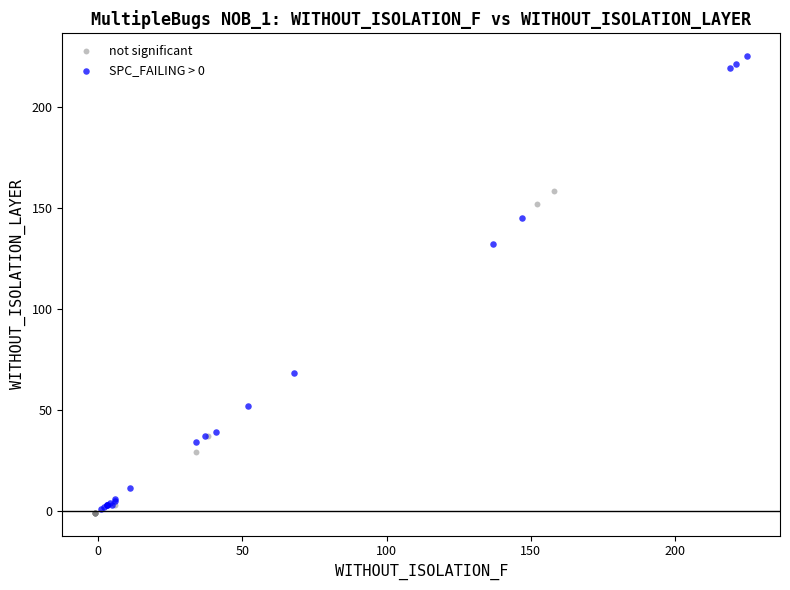

Which series has the widest spread of Y values?

SPC_FAILING > 0